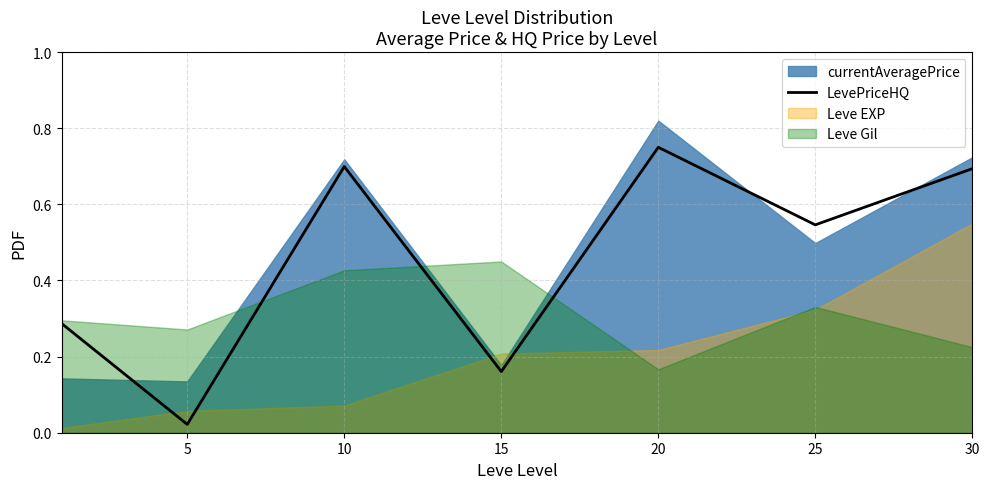

True or false: there are more than 2 points higher than both neighbors.

False